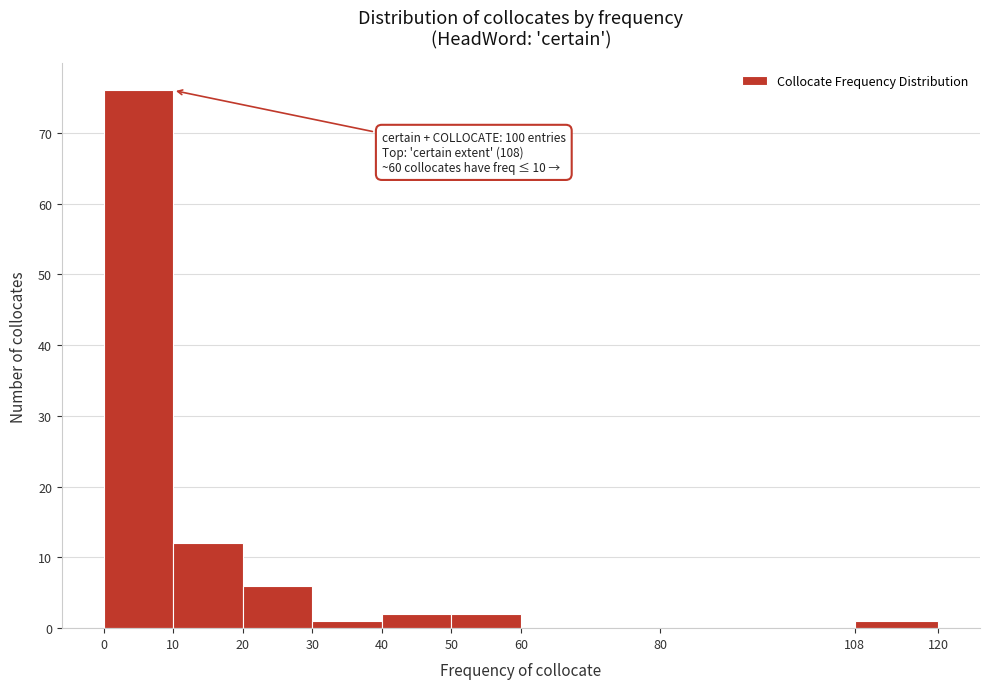

Which range on the x-axis has the tallest bar?

0 to 10